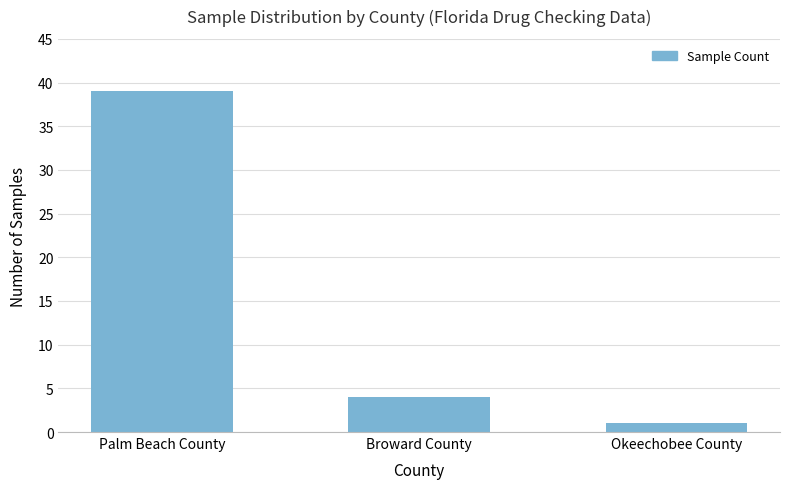

Is it true that the value at Okeechobee County is 1?

True